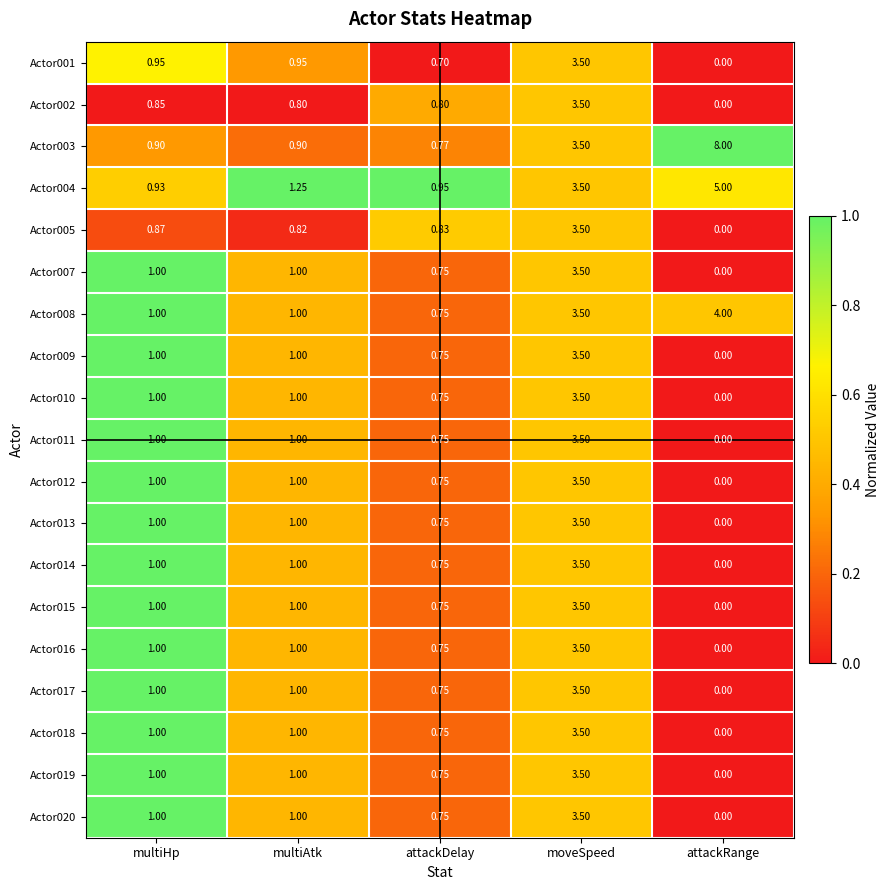

At which label is Actor005 closest to 1?

multiHp